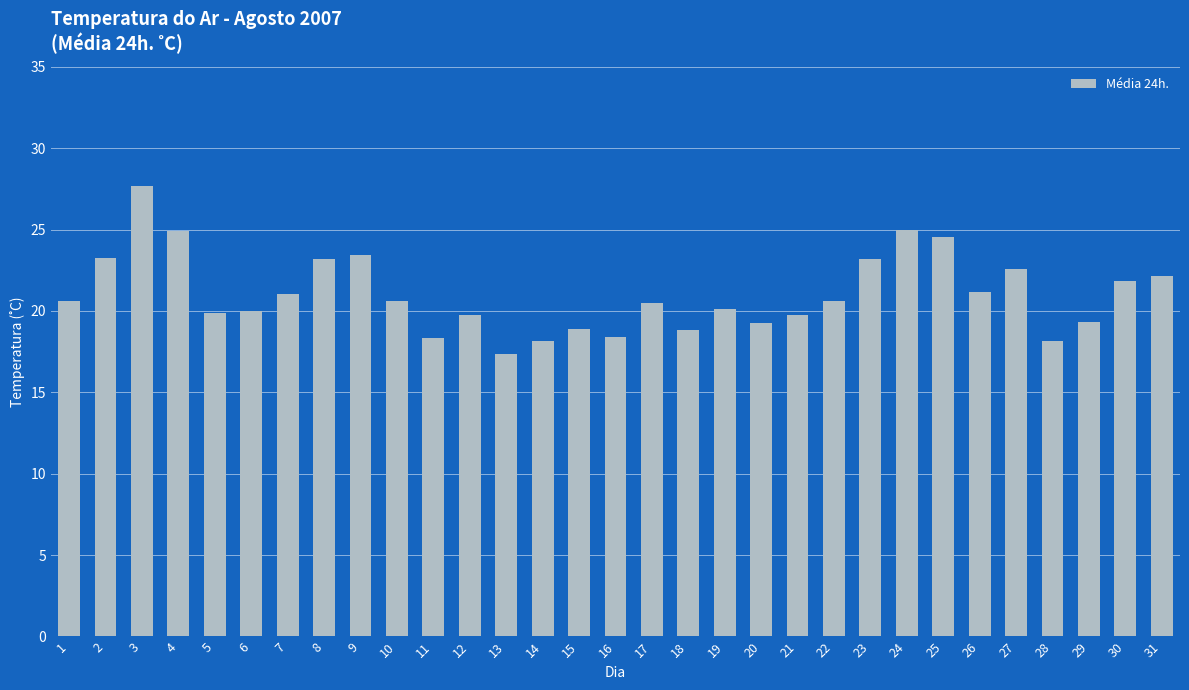

What is the value of the 10th bar from the left?

20.6